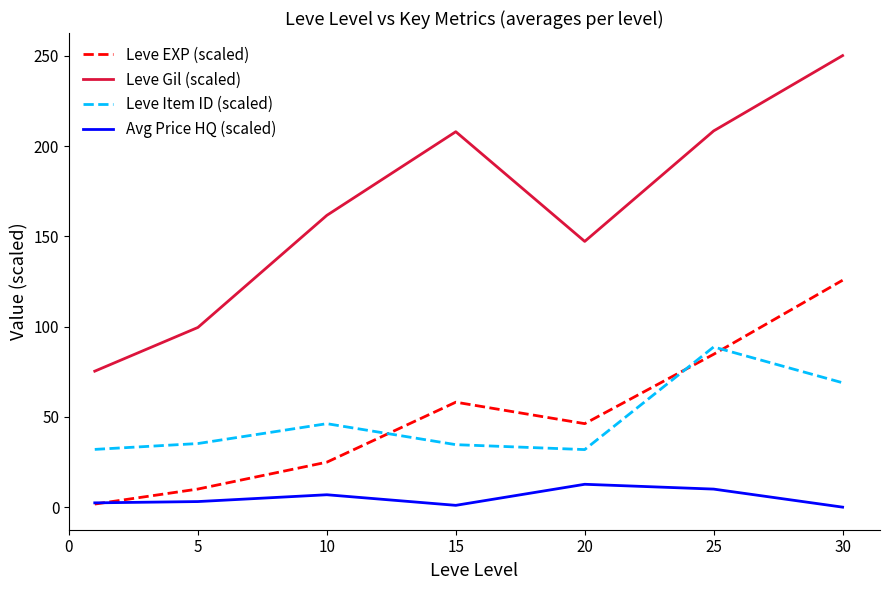

What is the difference between the maximum and minimum values in the Leve Gil (scaled) series?

174.8